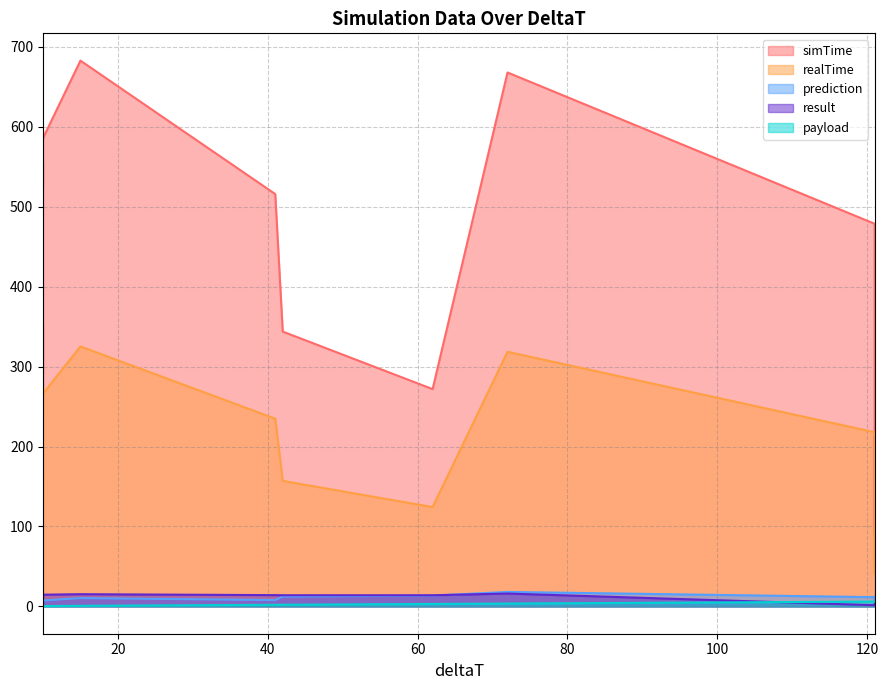

Which has a higher value, 10 or 42?

10